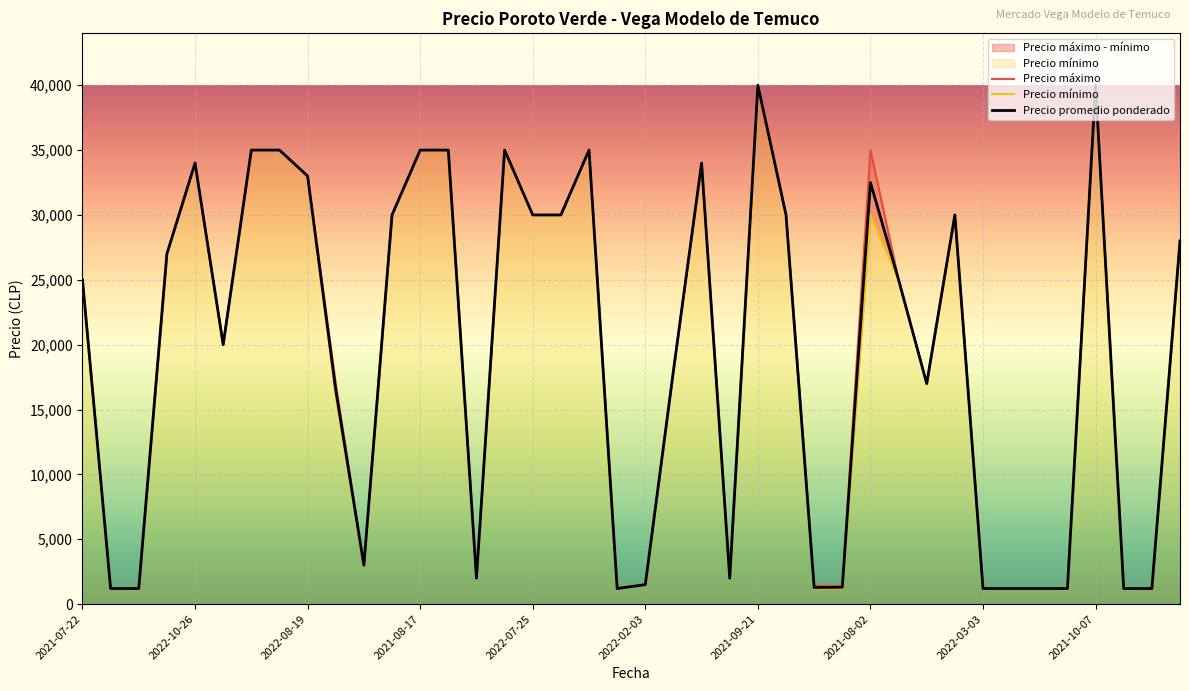

What is the lowest value of the Precio promedio ponderado series?

1200